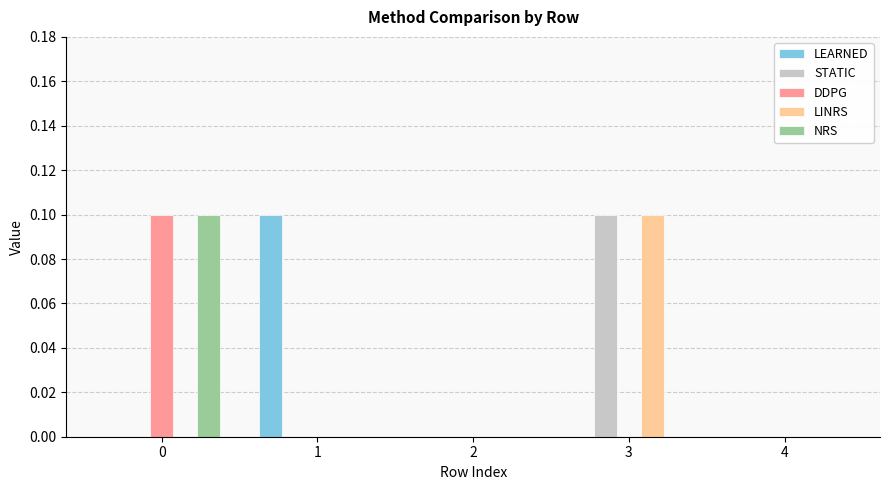

The value of LEARNED at 4 is 0.0. True or false?

True